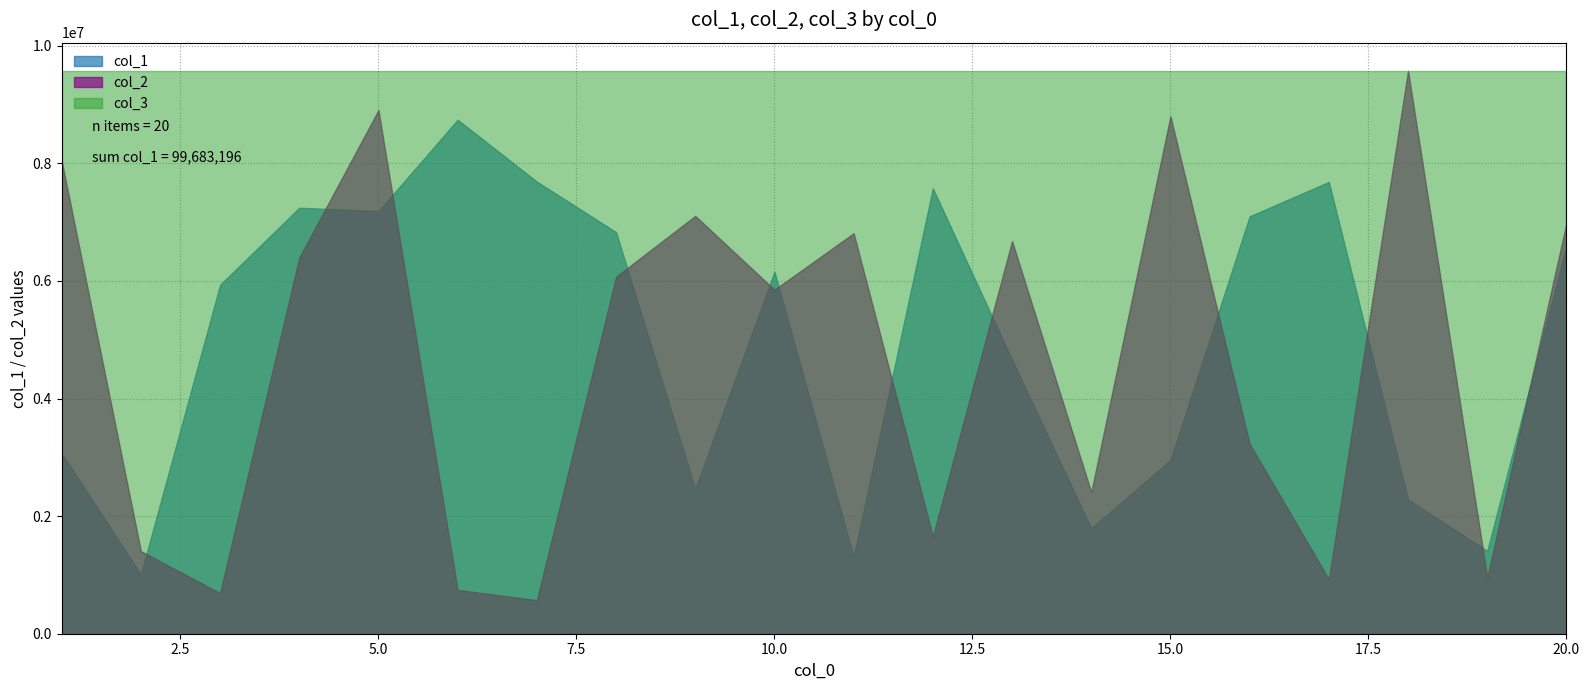

Rank the categories by col_2 value from lowest to highest.

7, 3, 6, 17, 19, 2, 12, 14, 16, 10, 8, 4, 13, 11, 20, 9, 1, 15, 5, 18